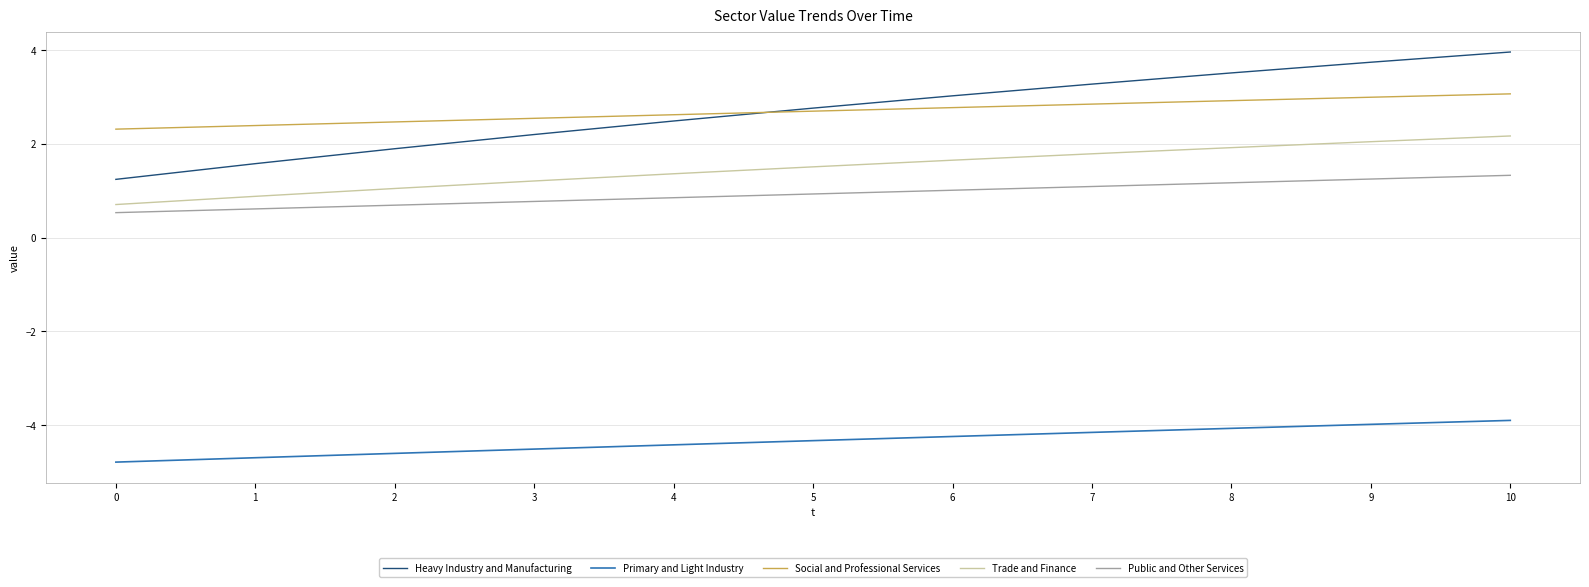

What is the sum of all Public and Other Services values?

10.2